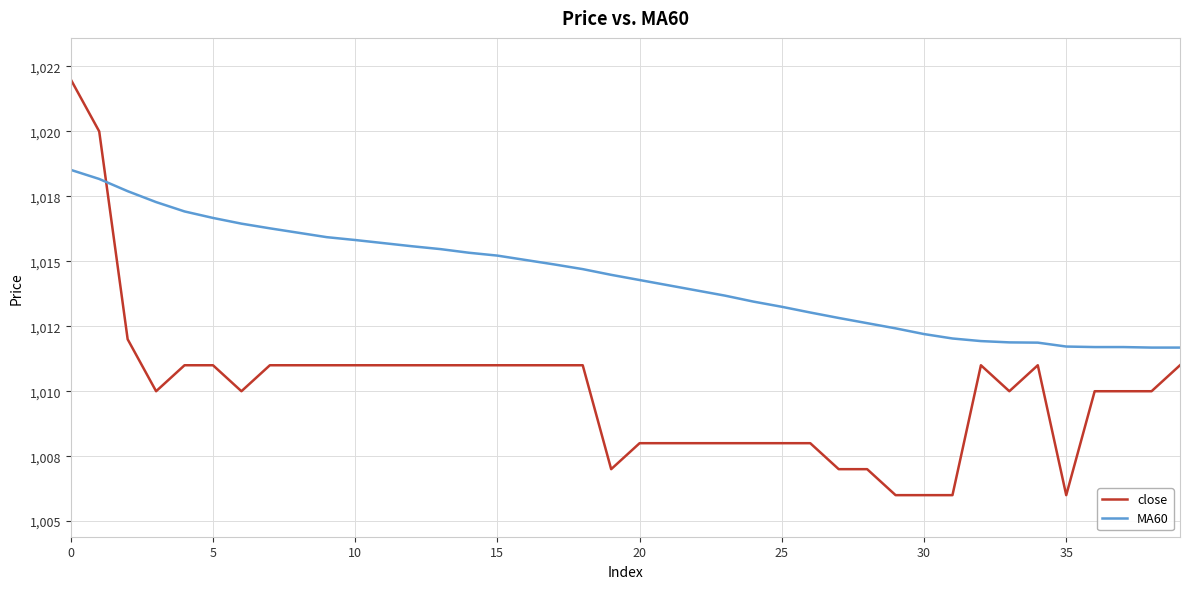

What is the label of the 2nd point from the left?

5